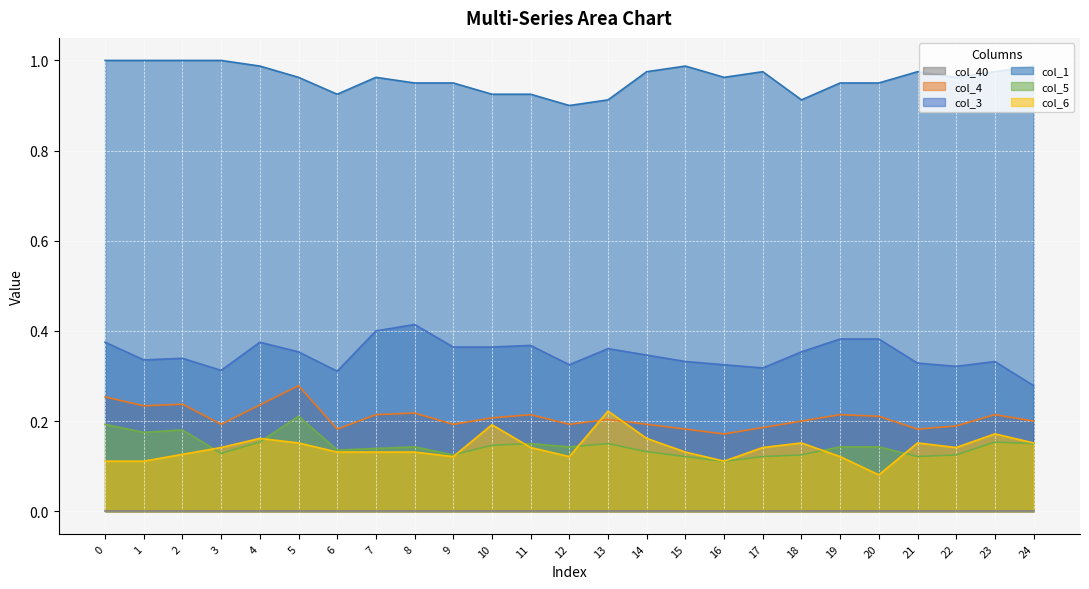

Which series has the largest total across all categories?

col_1